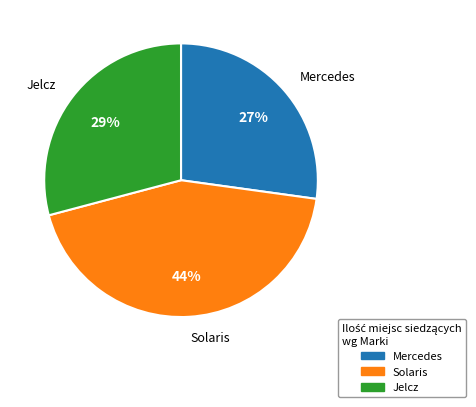

Which category has the smallest portion of the pie?

Mercedes